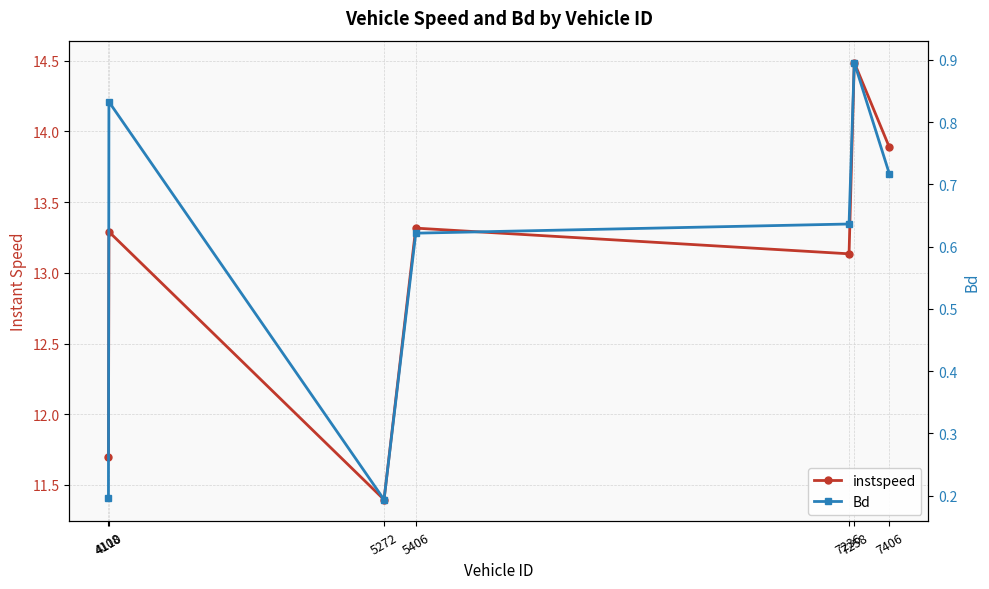

Which category has the highest value across all series?

7258